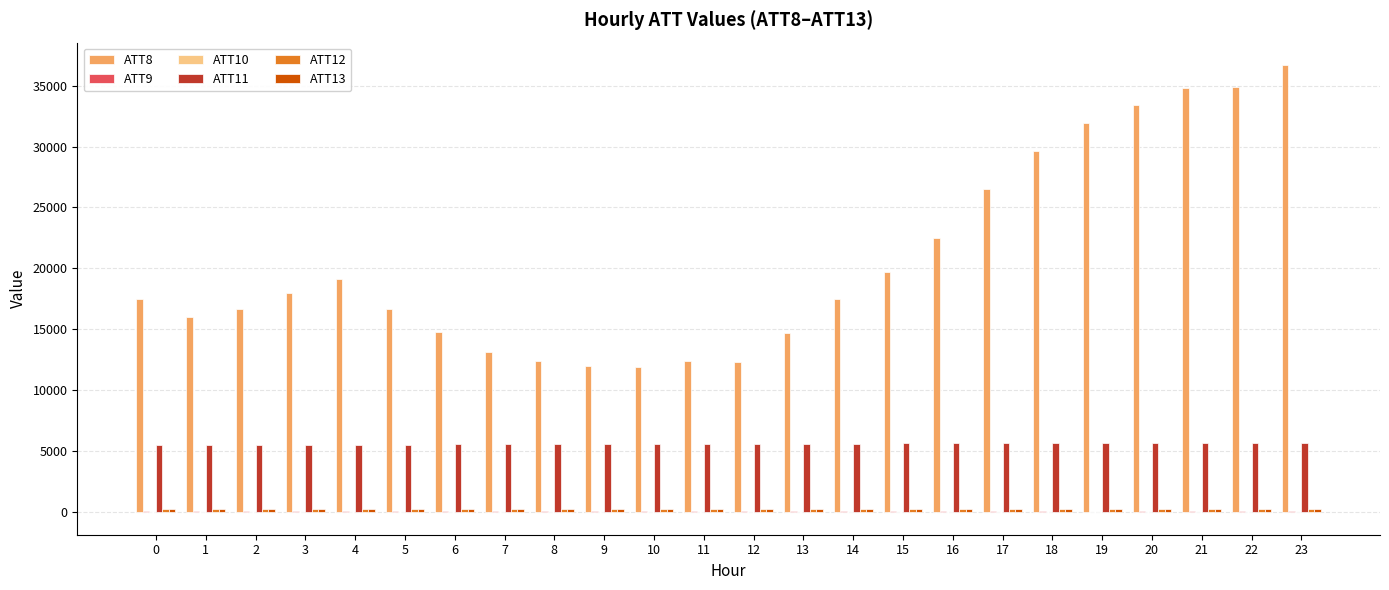

Which series has the largest total across all categories?

ATT8